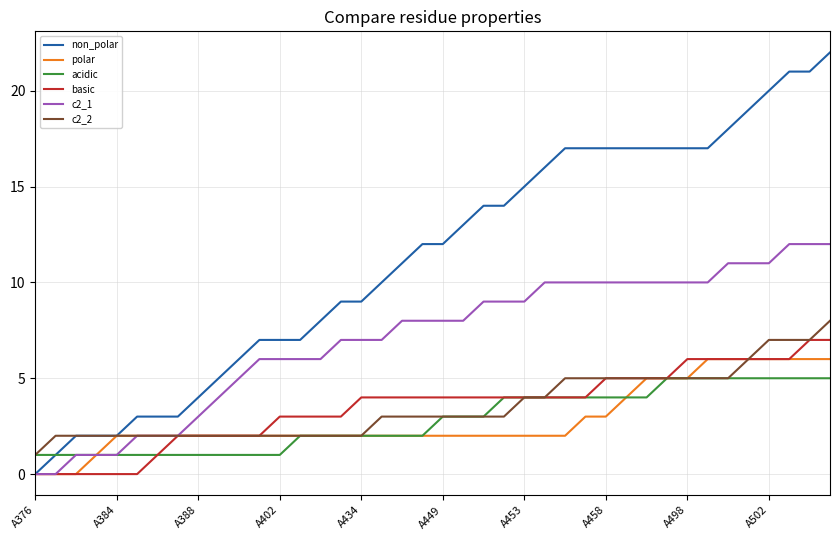

What is the difference between the second highest and minimum values in the c2_1 series?

12